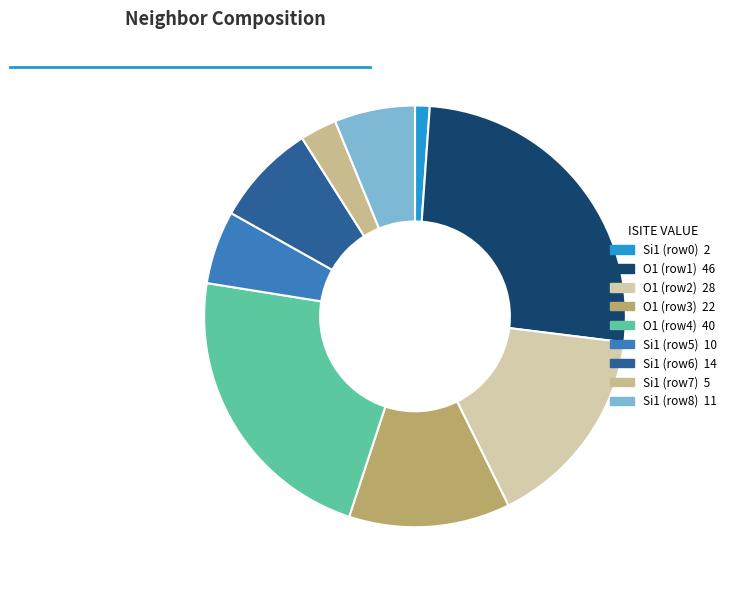

Is there a majority slice in this chart?

No